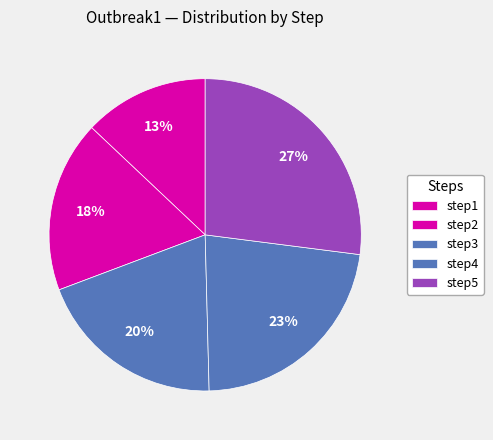

What percentage is NOT represented by step2?

82.2%